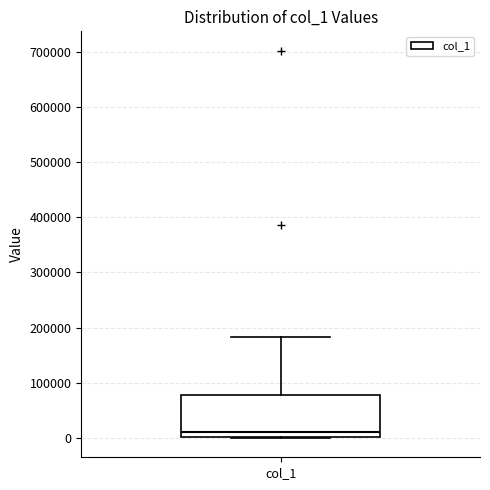

Where is the upper edge of the box for col_1 on the y-axis? The values are not printed on the chart, so give them approximately, as read against the axis.

80000